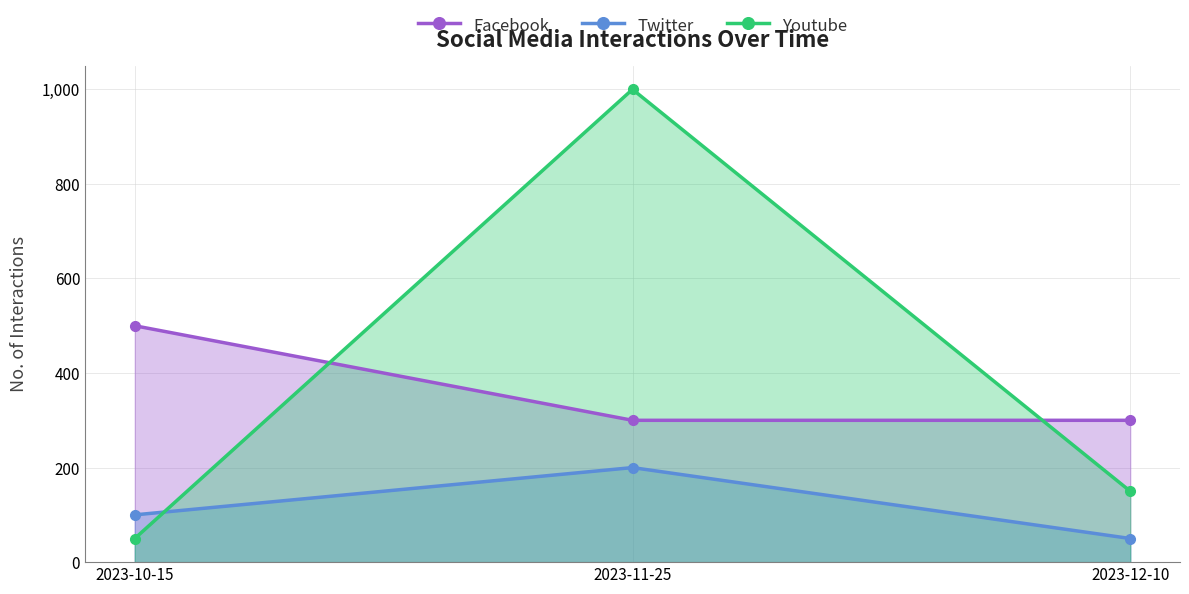

Reading left to right, list all the values displayed in this chart.

Facebook: 500	300	300
Twitter: 100	200	50
Youtube: 50	1000	150